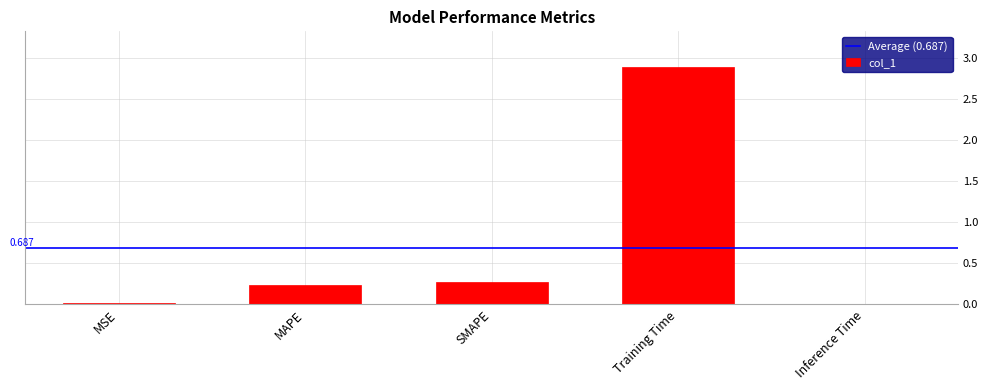

Are the bars horizontal?

No